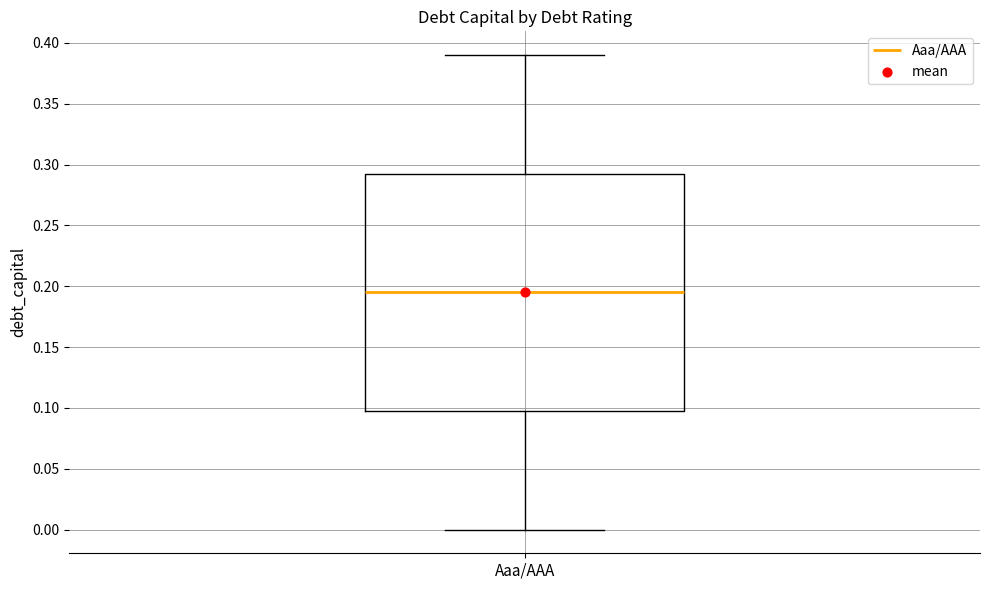

Read this box plot against the y-axis: the position of the median line, the range covered by the box, and the ends of both whiskers. The values are not printed on the chart, so give them approximately, as read against the axis.

median 0.195, box 0.100 to 0.295, whiskers 0.000 to 0.390